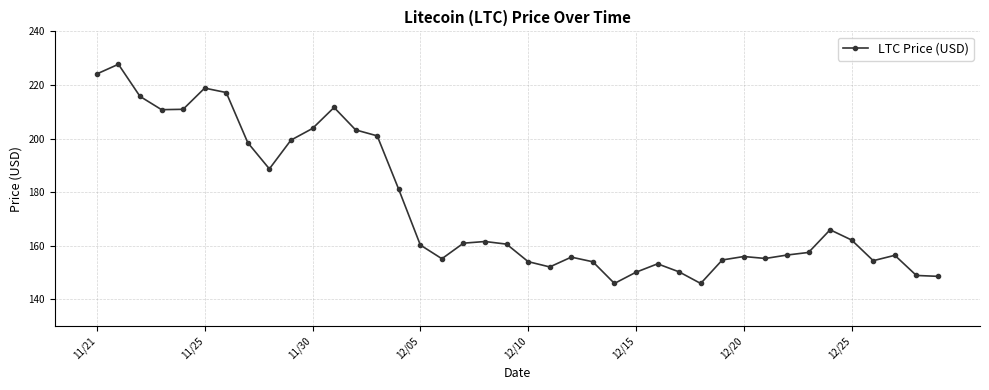

What is the value of the 10th point from the left?

199.4